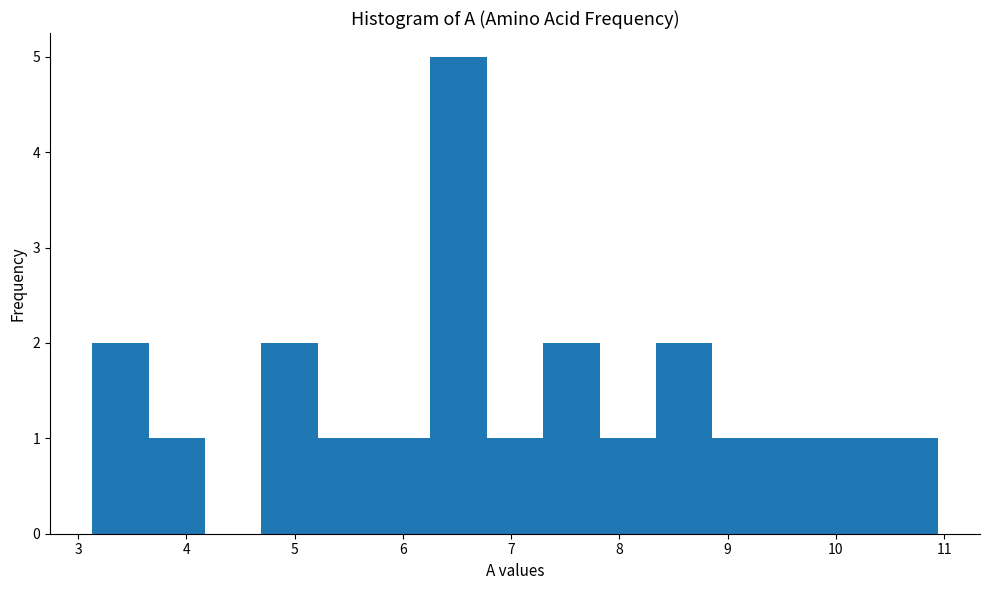

Over which range of the x-axis is the bar tallest?

6.3 to 6.8